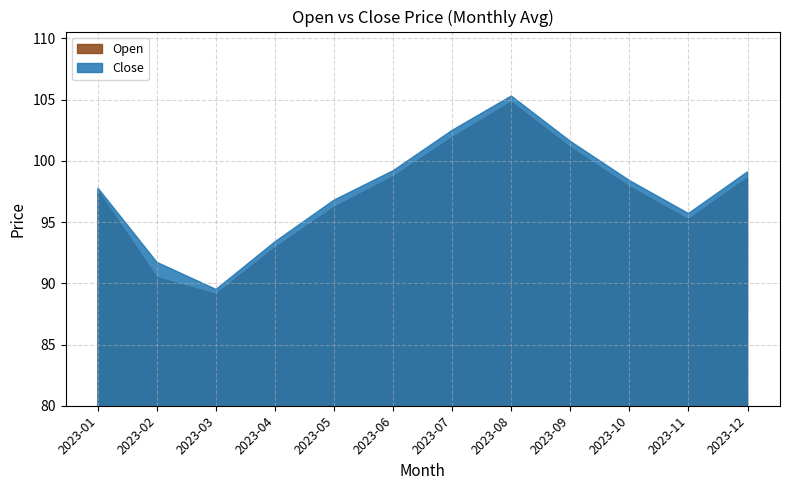

Which has a higher value, 2023-03 or 2023-02?

2023-02